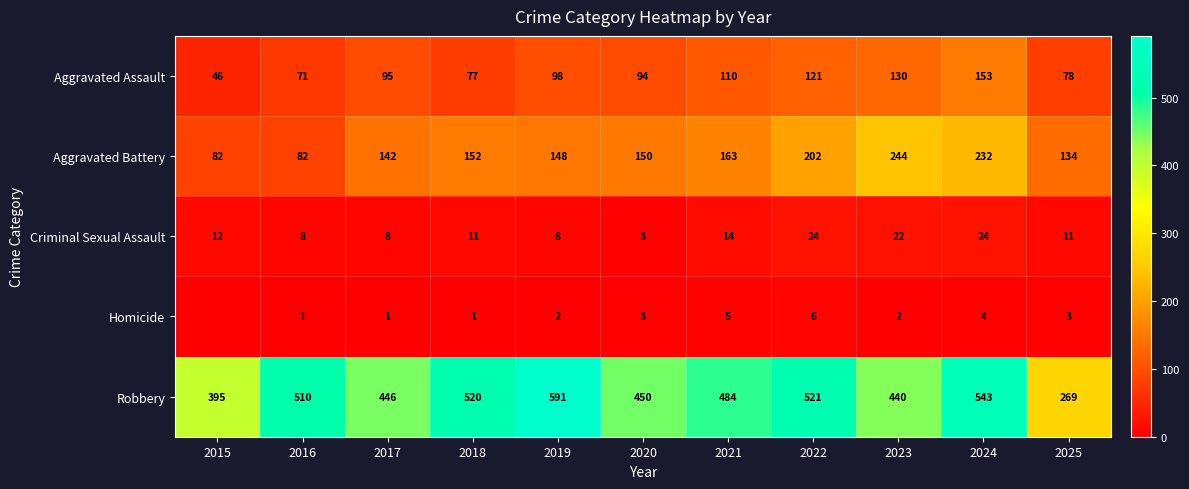

How many values in the Criminal Sexual Assault series are below 11?

4